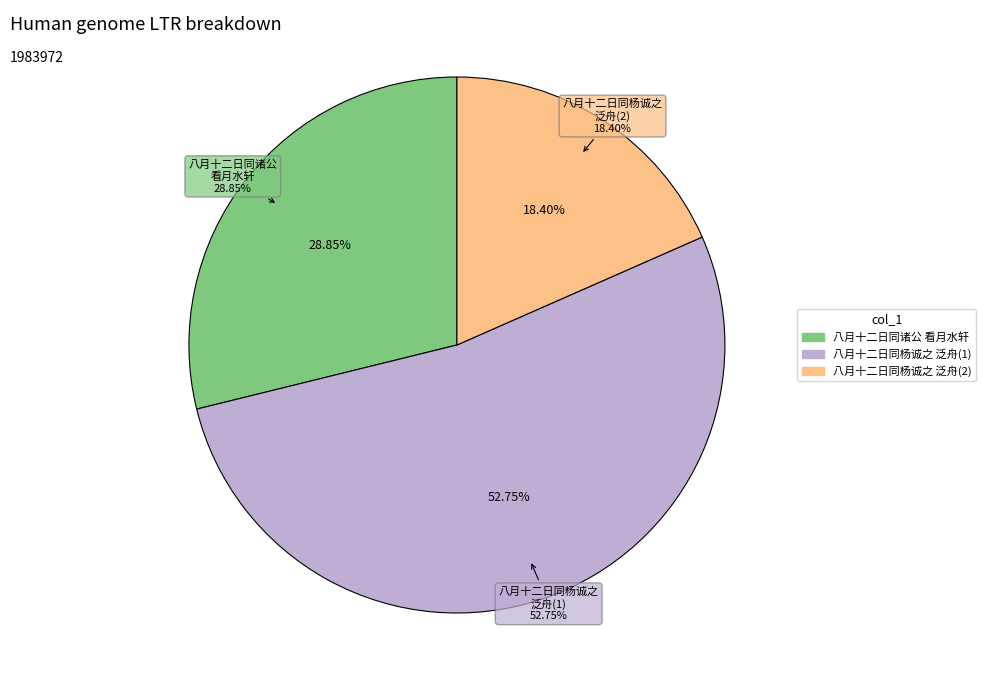

Combined, do 八月十二日同杨诚之马全玉王似之泛舟至旧州塔下作 and 八月十二日同杨诚之马全玉王似之泛舟至旧州塔下作 account for over 50%?

No